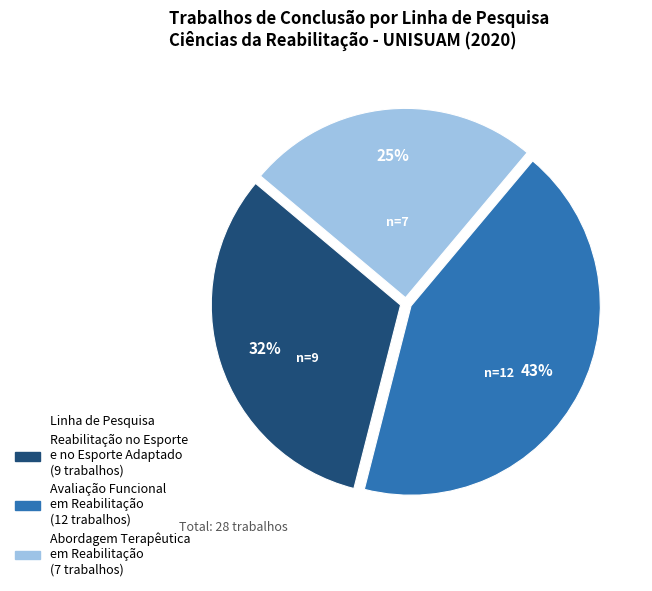

To the nearest percent, what is the difference between the largest and smallest slice percentages?

18%